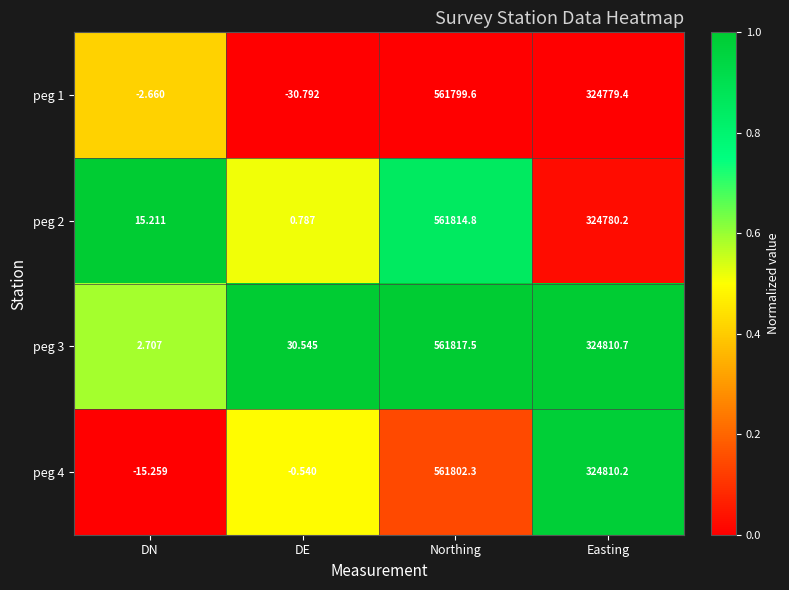

List the labels in order of peg 4 value, smallest first.

DN, DE, Easting, Northing